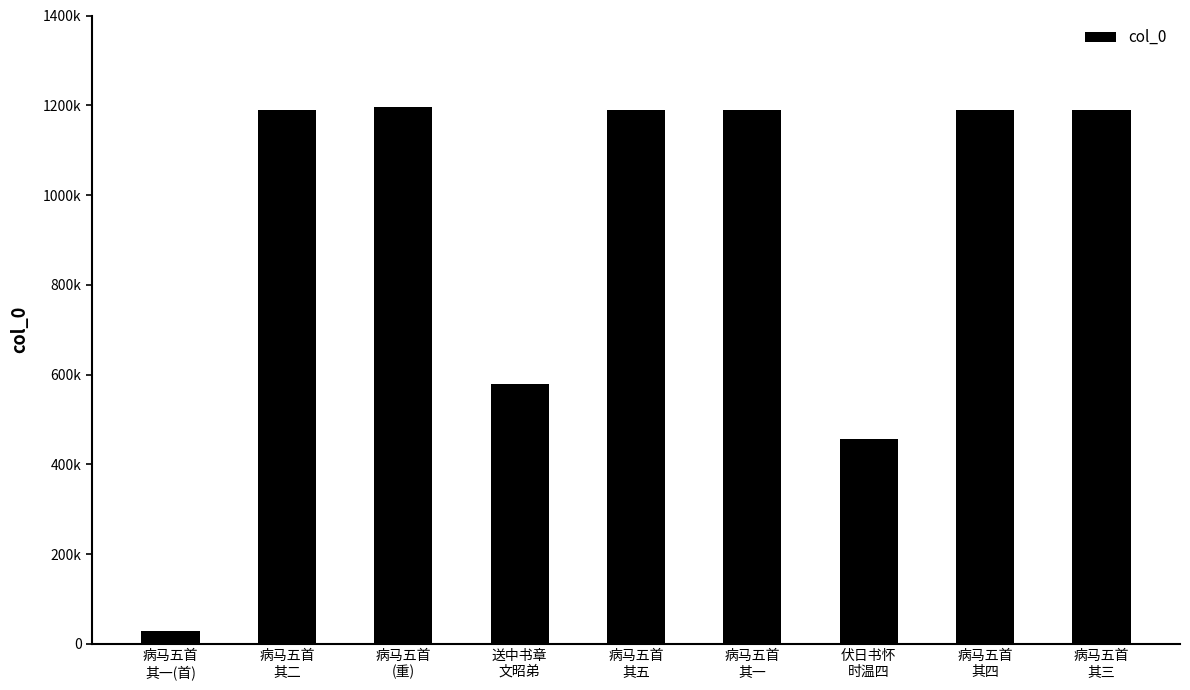

What is the value of the 6th bar from the left?

1188412